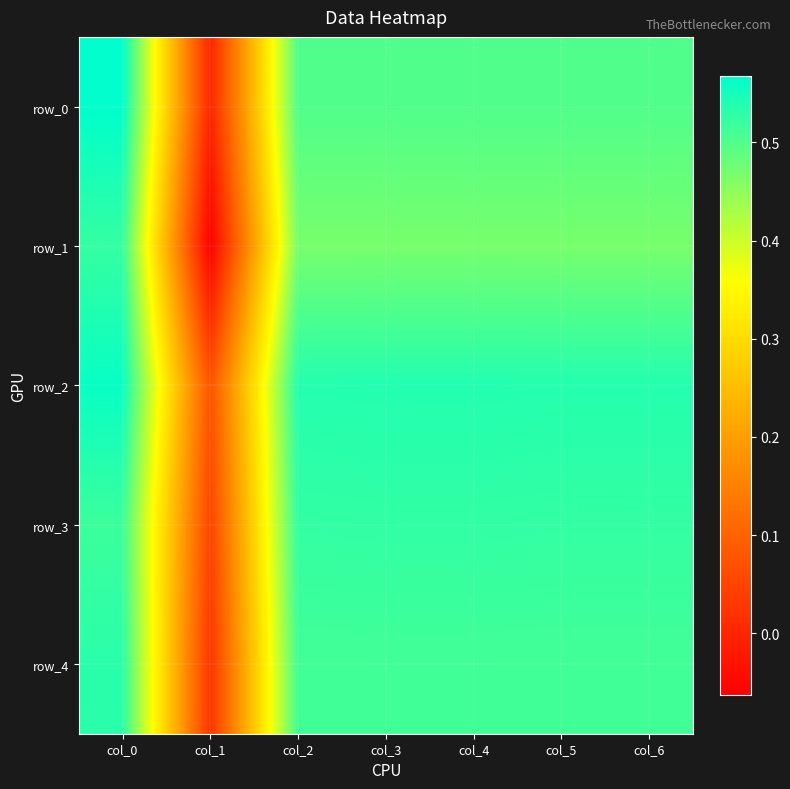

At which category is the sum across all series the highest?

col_0